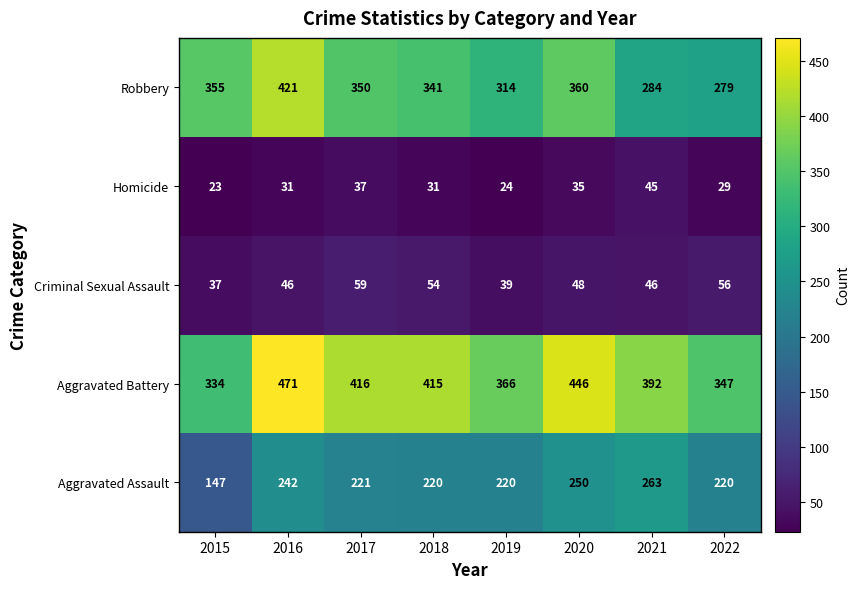

What is the sum of the Aggravated Battery values at 2019 and 2020?

812